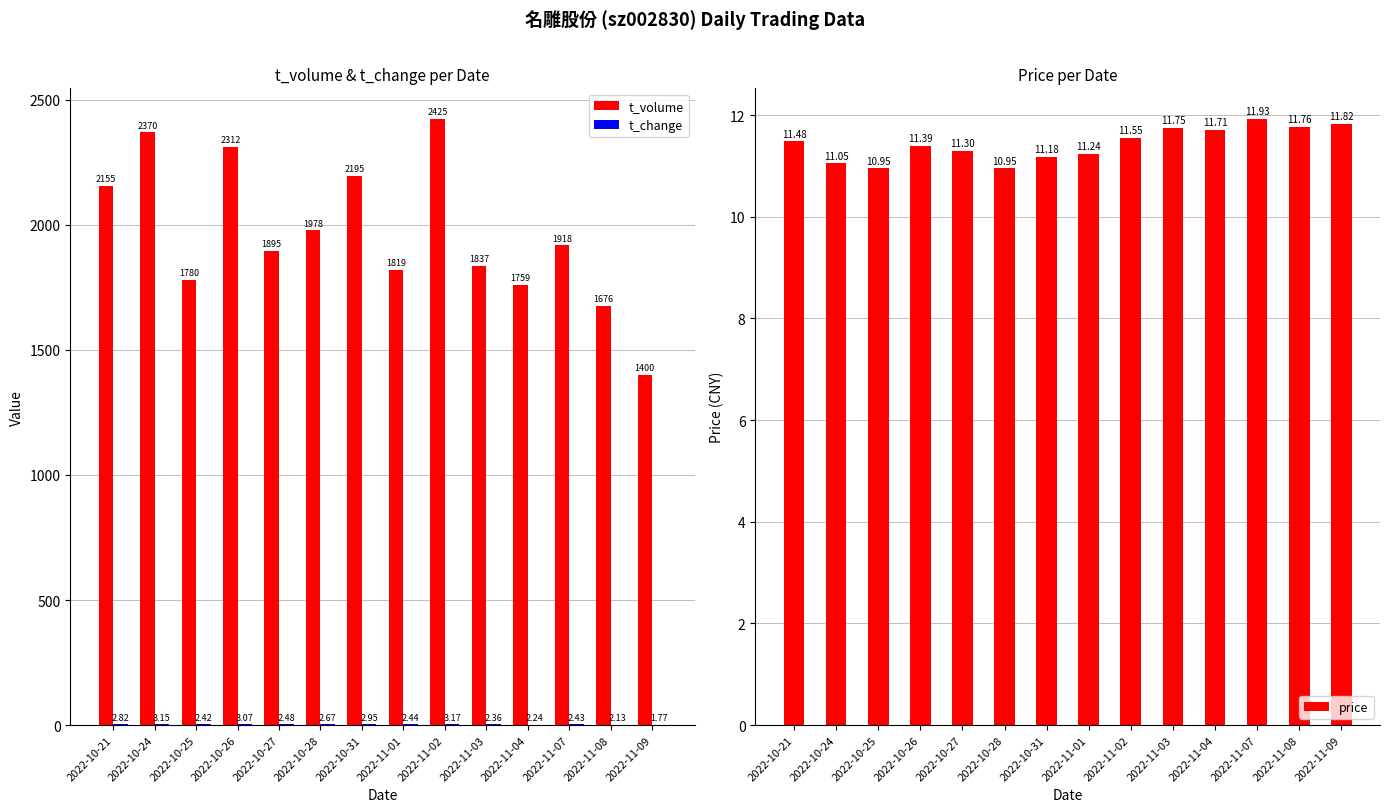

Reading left to right, transcribe all the data shown in this chart.

t_volume: 2022-10-21=2155.0	2022-10-24=2370.0	2022-10-25=1780.0	2022-10-26=2312.0	2022-10-27=1895.0	2022-10-28=1978.0	2022-10-31=2195.0	2022-11-01=1819.0	2022-11-02=2425.0	2022-11-03=1837.0	2022-11-04=1759.0	2022-11-07=1918.0	2022-11-08=1676.0	2022-11-09=1400.0
t_change: 2022-10-21=2.8	2022-10-24=3.1	2022-10-25=2.4	2022-10-26=3.1	2022-10-27=2.5	2022-10-28=2.7	2022-10-31=3.0	2022-11-01=2.4	2022-11-02=3.2	2022-11-03=2.4	2022-11-04=2.2	2022-11-07=2.4	2022-11-08=2.1	2022-11-09=1.8
price: 2022-10-21=11.5	2022-10-24=11.1	2022-10-25=10.9	2022-10-26=11.4	2022-10-27=11.3	2022-10-28=10.9	2022-10-31=11.2	2022-11-01=11.2	2022-11-02=11.6	2022-11-03=11.8	2022-11-04=11.7	2022-11-07=11.9	2022-11-08=11.8	2022-11-09=11.8